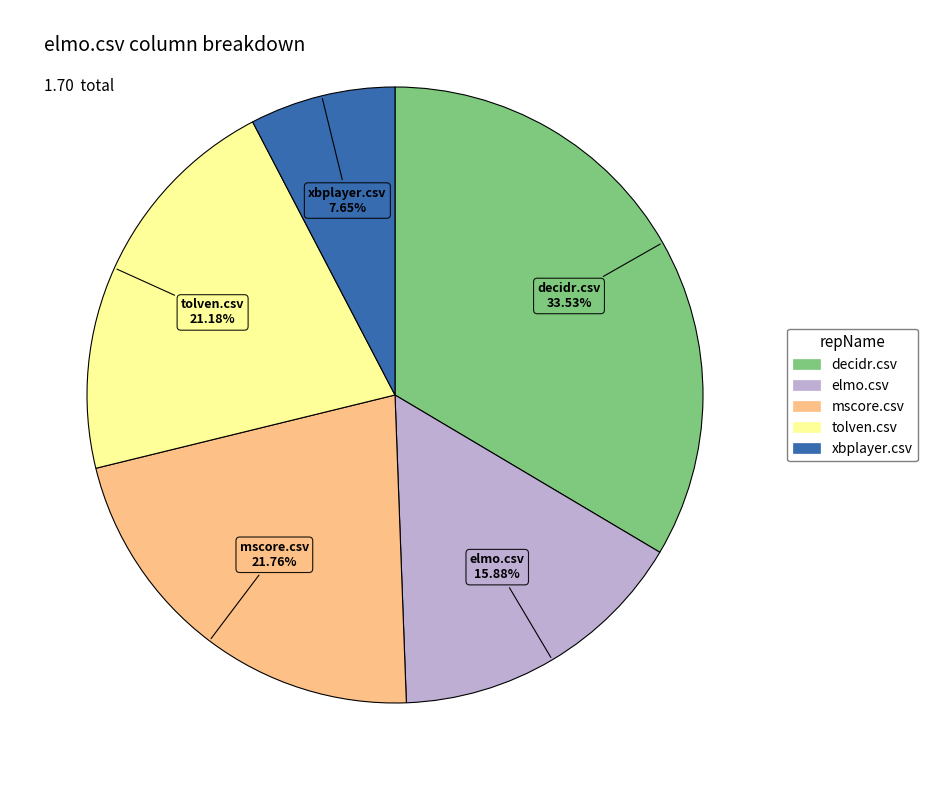

Which has a higher value, elmo.csv or tolven.csv?

tolven.csv